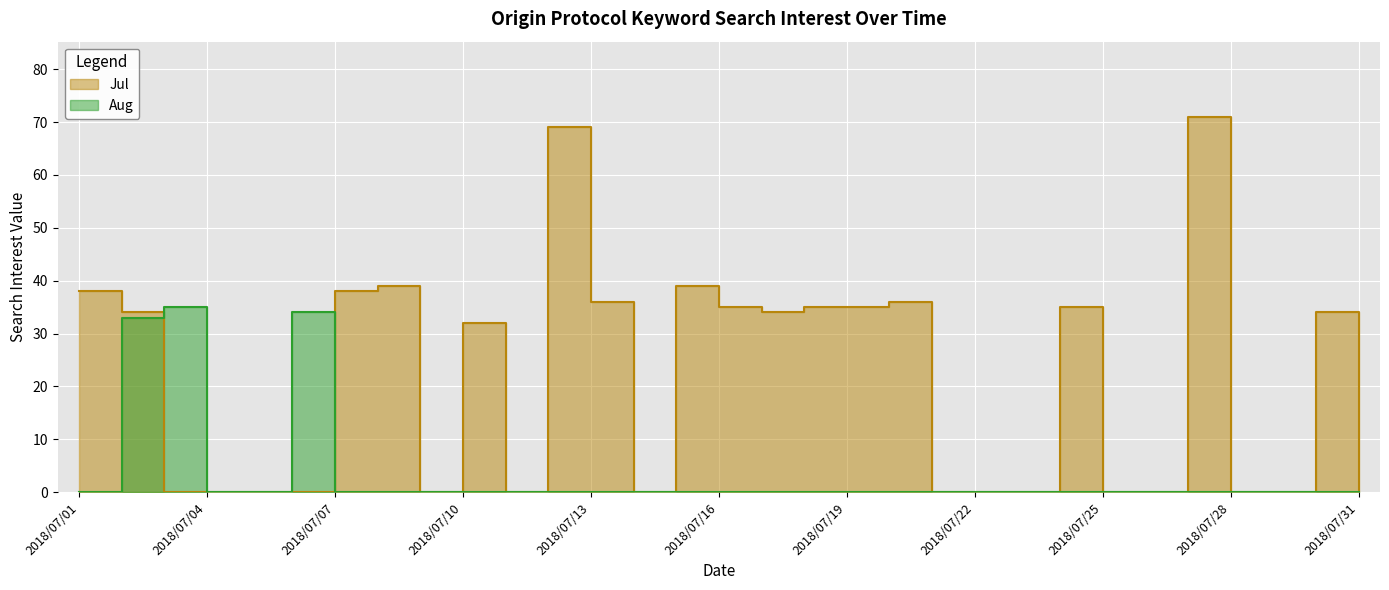

Which label corresponds to the smallest value in the chart?

2018/07/03